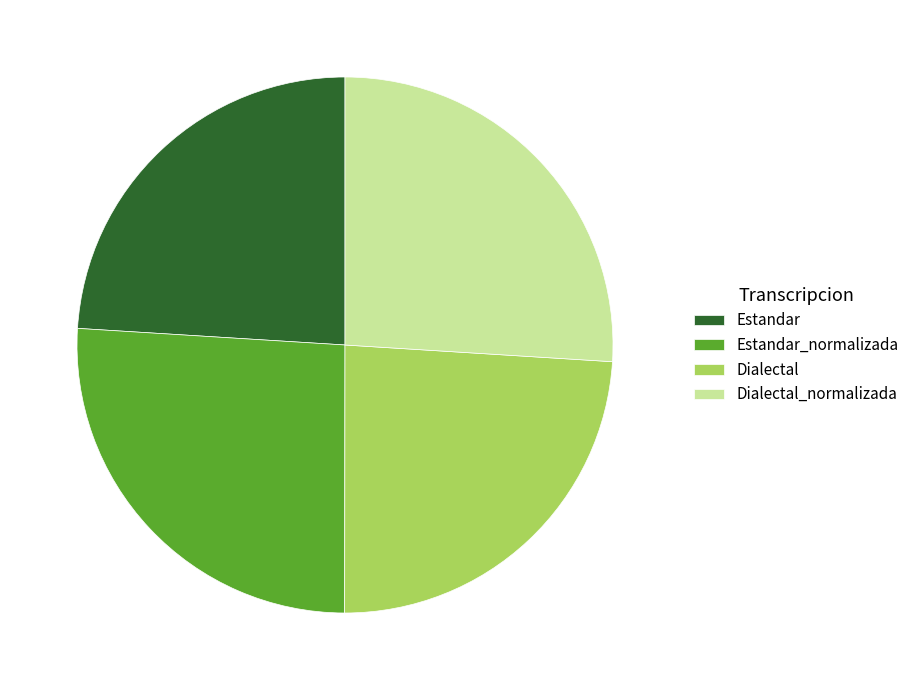

How many slices are in this pie chart?

4